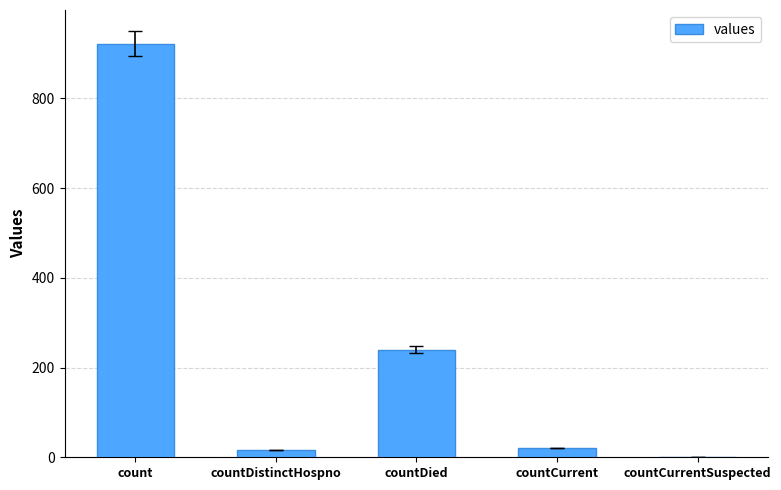

The value at countDied is 358. True or false?

False